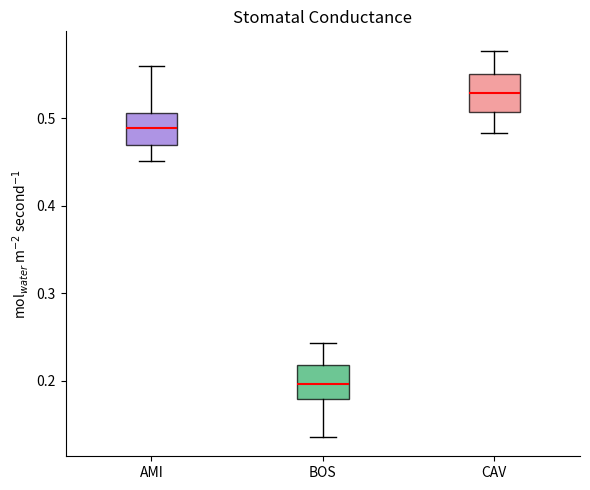

Which box has the highest median line?

CAV